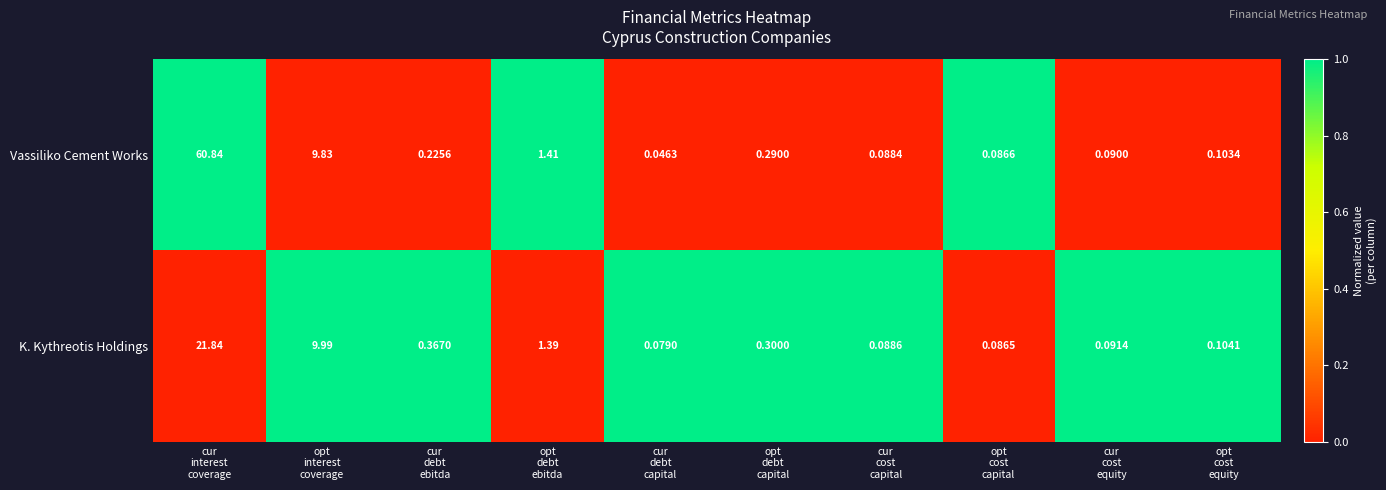

How many distinct data groups are displayed?

2